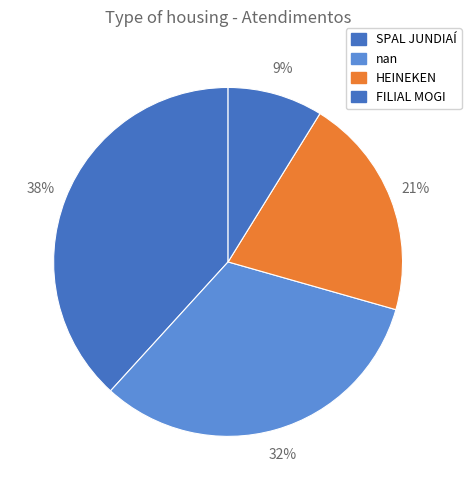

The HEINEKEN slice represents 21% of the pie. True or false?

True